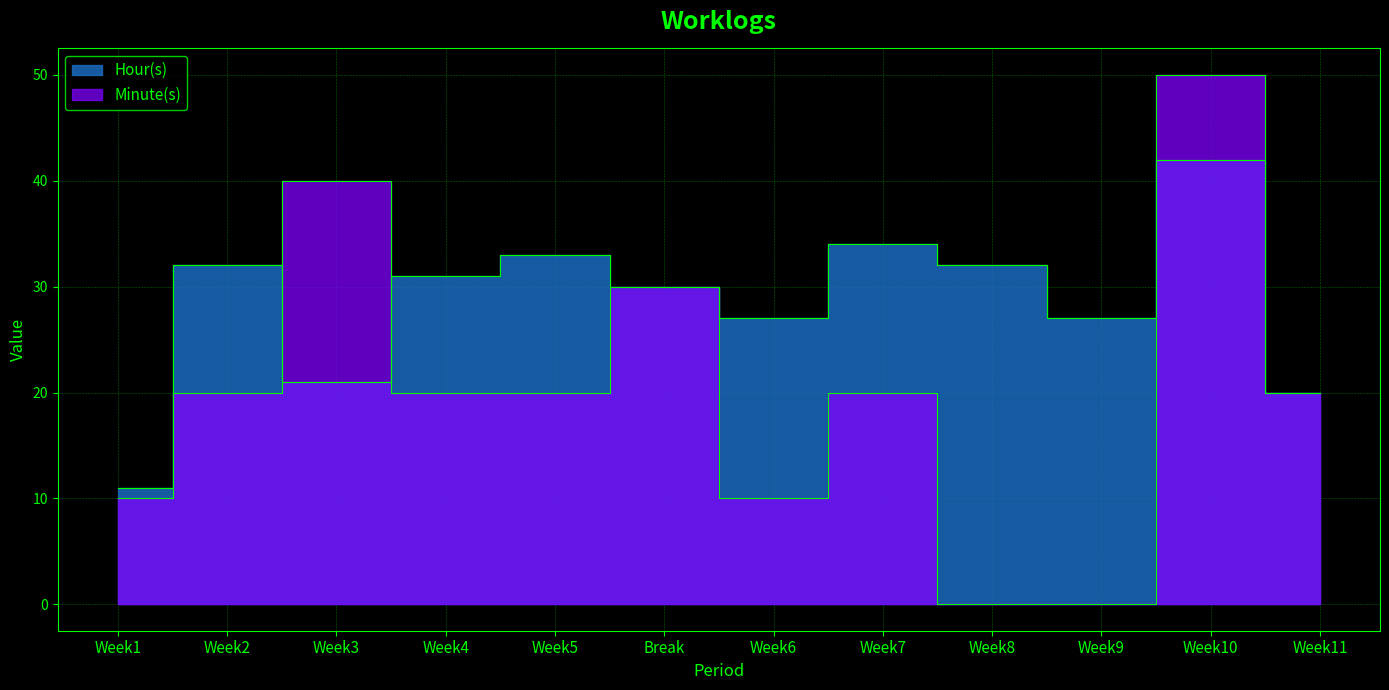

Rank the series at Week1 from lowest to highest value.

Minute(s), Hour(s)